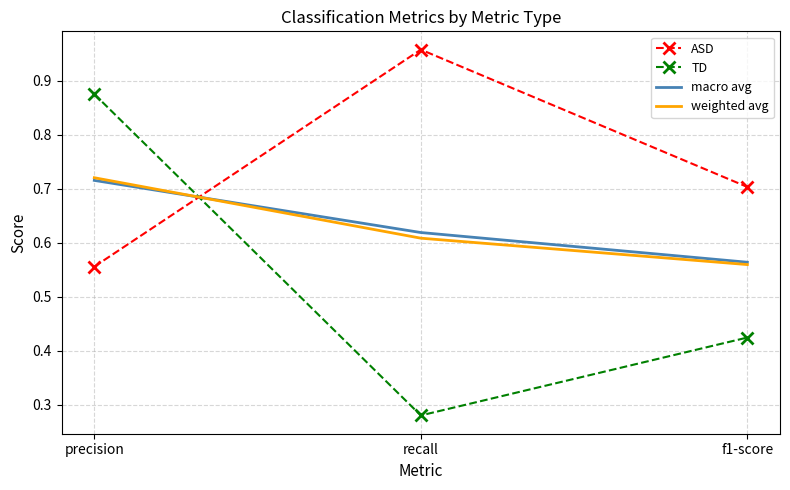

What is the total value across all series at f1-score?

2.3